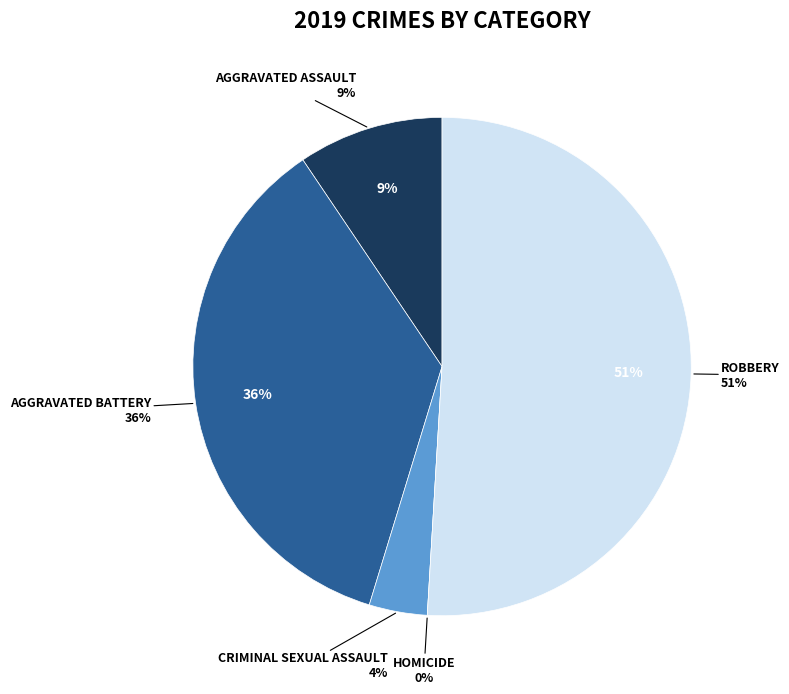

To the nearest percent, what portion does Robbery represent?

51%